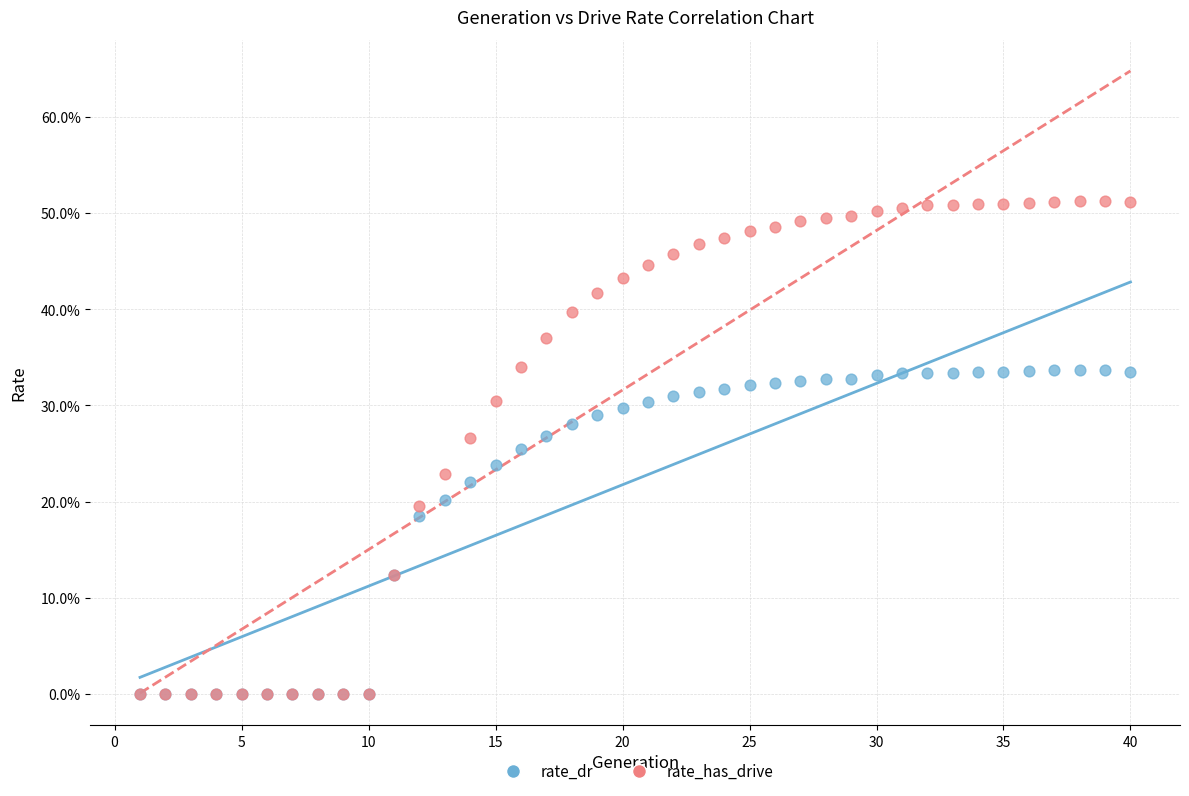

What are all the series names shown in the legend?

rate_dr, rate_has_drive